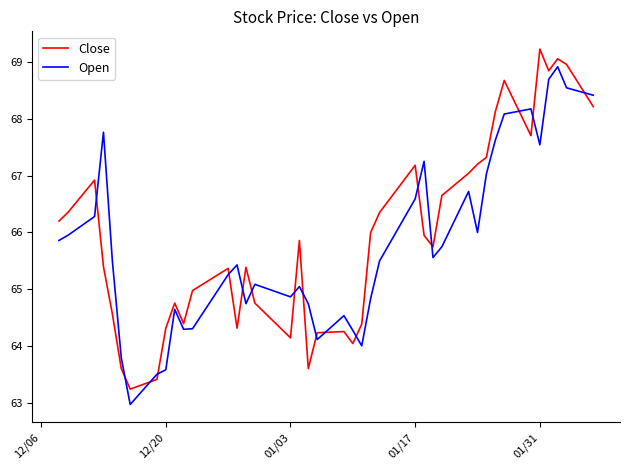

What is the minimum value for Open?

63.0